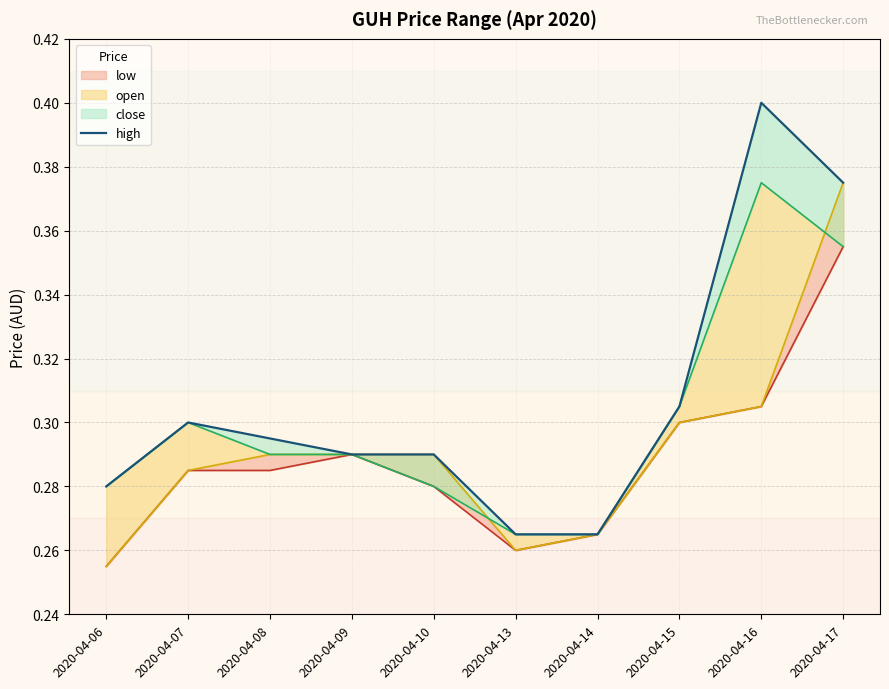

Reading left to right, list all the values displayed in this chart.

0.3	0.3	0.3	0.3	0.3	0.3	0.3	0.3	0.4	0.4